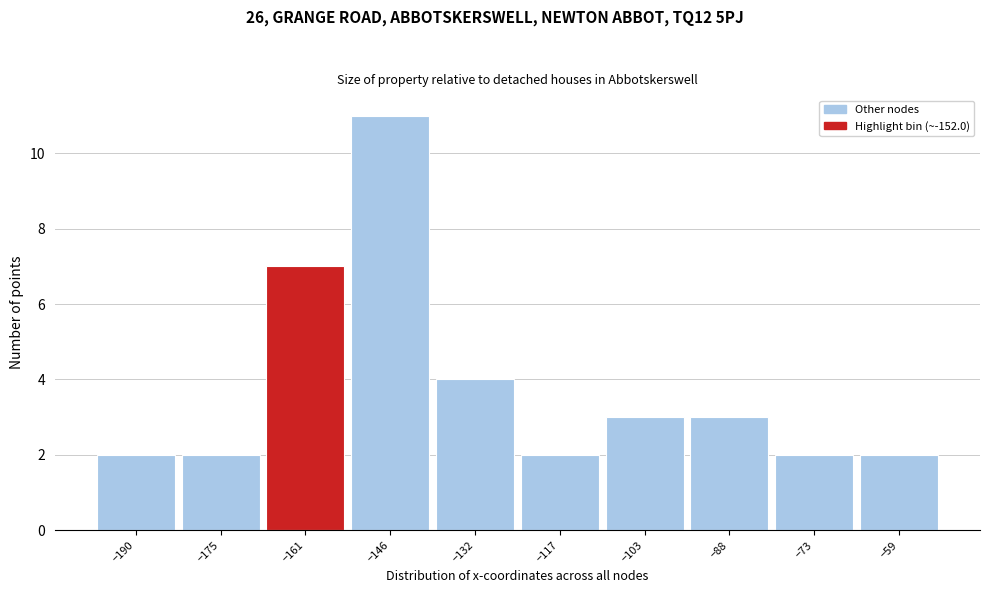

Reading right to left, transcribe all the data shown in this chart.

2	2	3	3	2	4	11	7	2	2